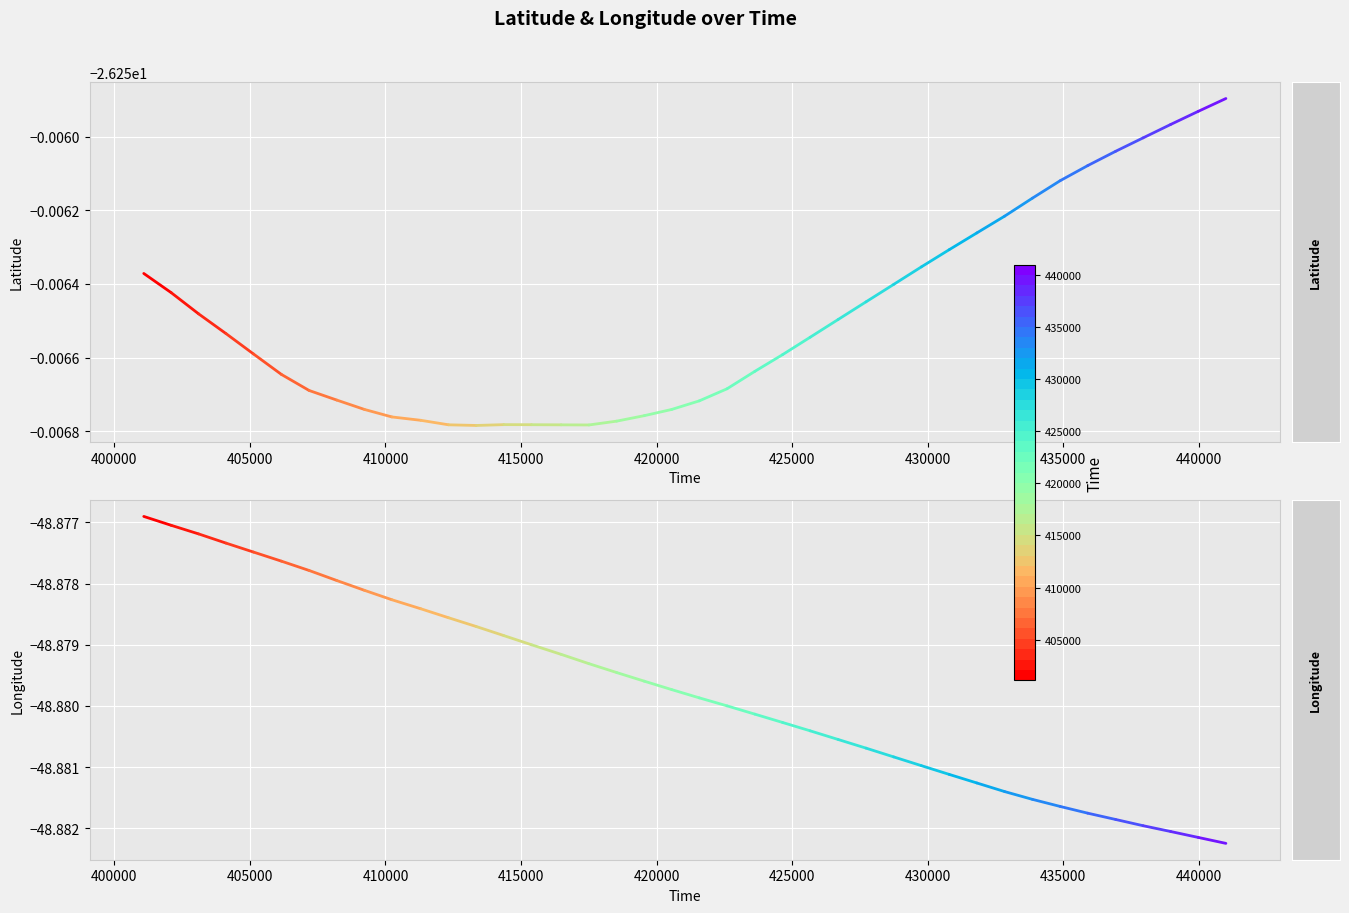

What are all the series names shown in the legend?

Latitude, Longitude